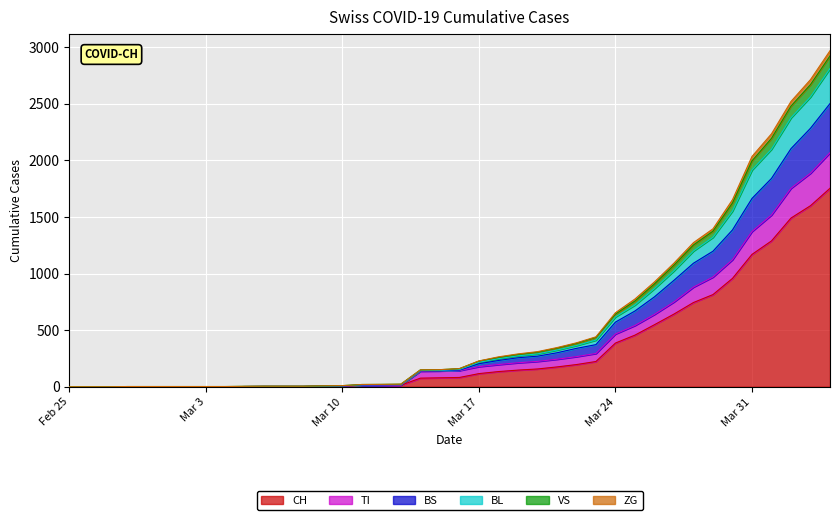

True or false: TI and VS cross at least once.

False